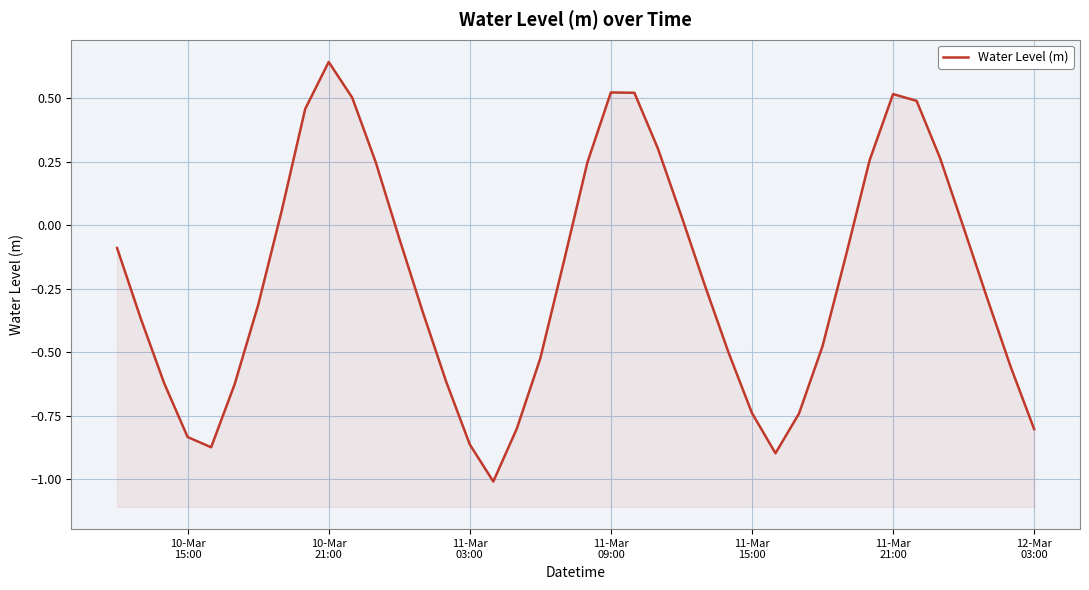

What is the sum of all values?

-8.4